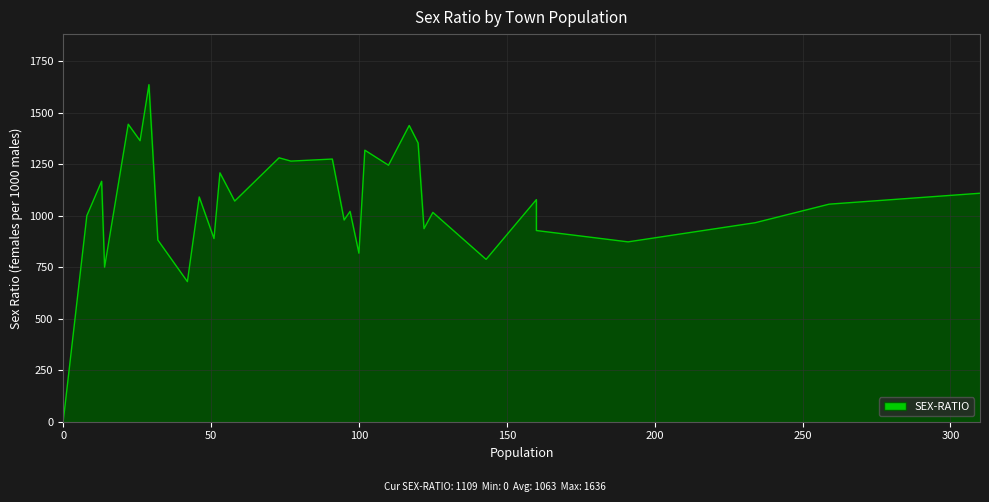

How many data points are above 1071?

16